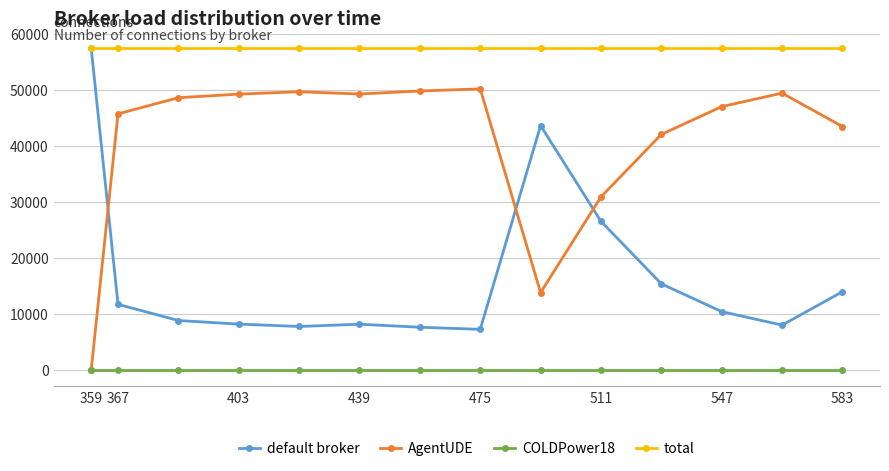

Rank the series by their average value, from highest to lowest.

total, AgentUDE, default broker, COLDPower18